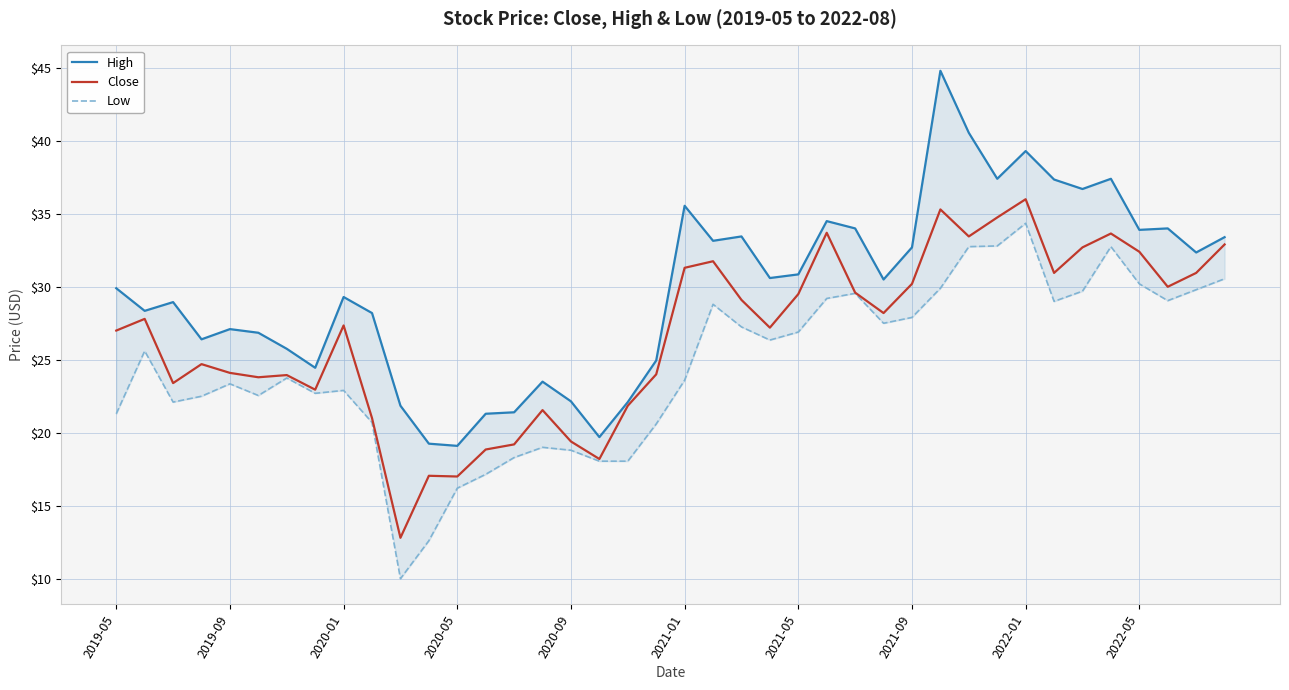

What is the total value across all series at 17?

56.0